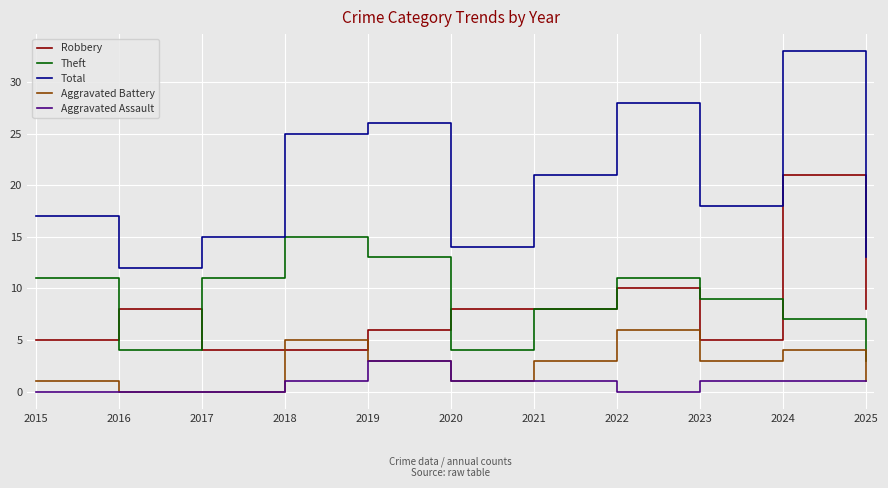

Which label corresponds to the largest value in the chart?

2024